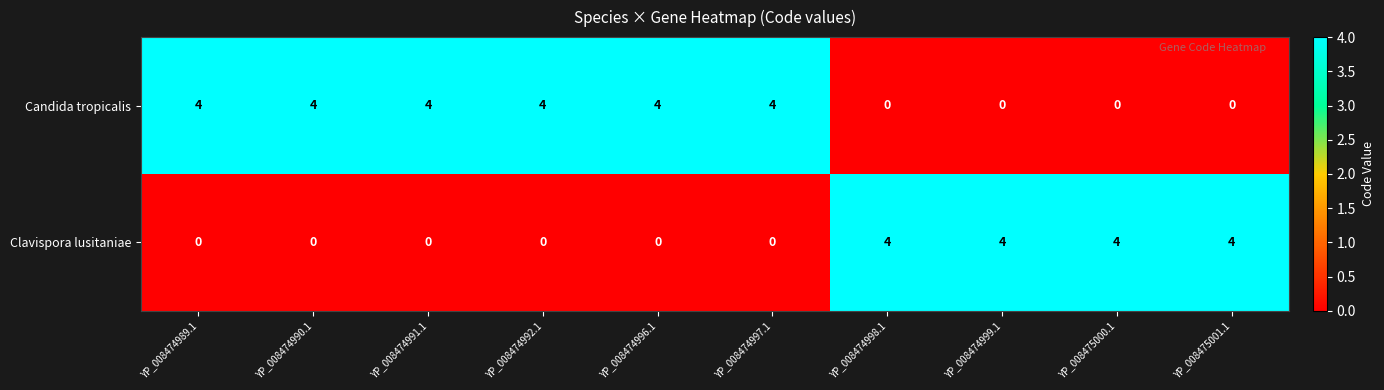

What is the maximum value for Clavispora lusitaniae?

4